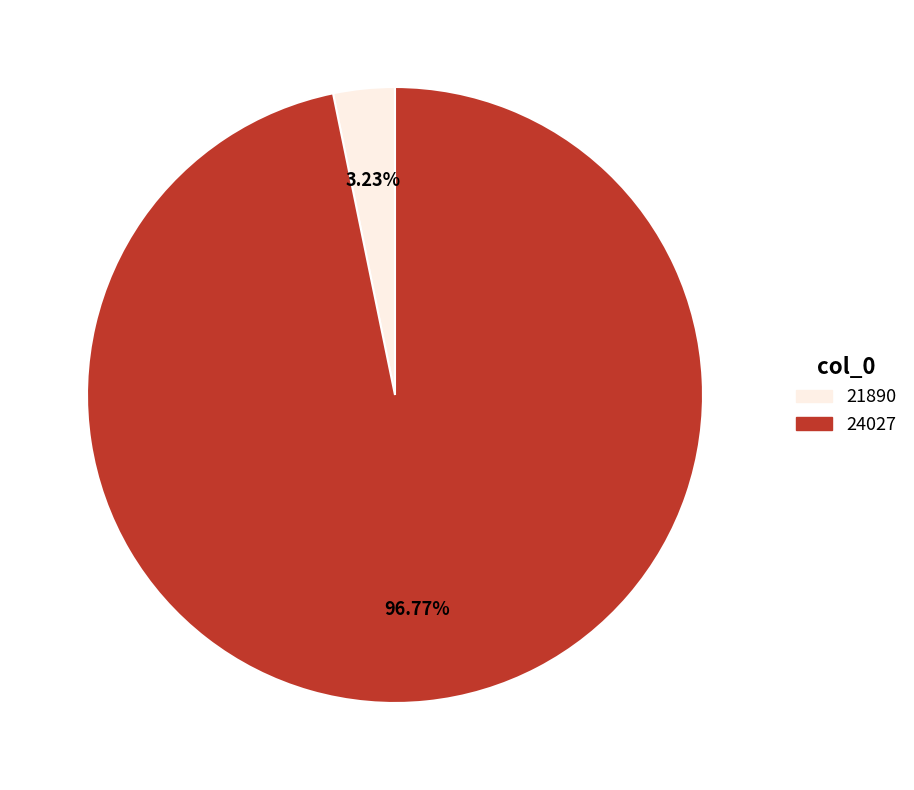

Which has a higher value, 21890 or 24027?

24027